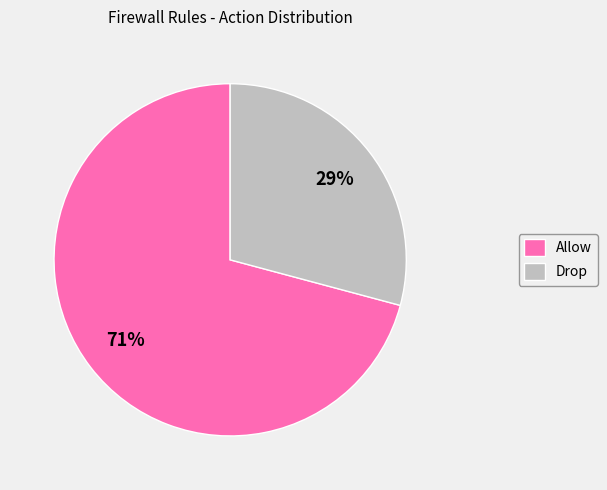

How many slices are in this pie chart?

2